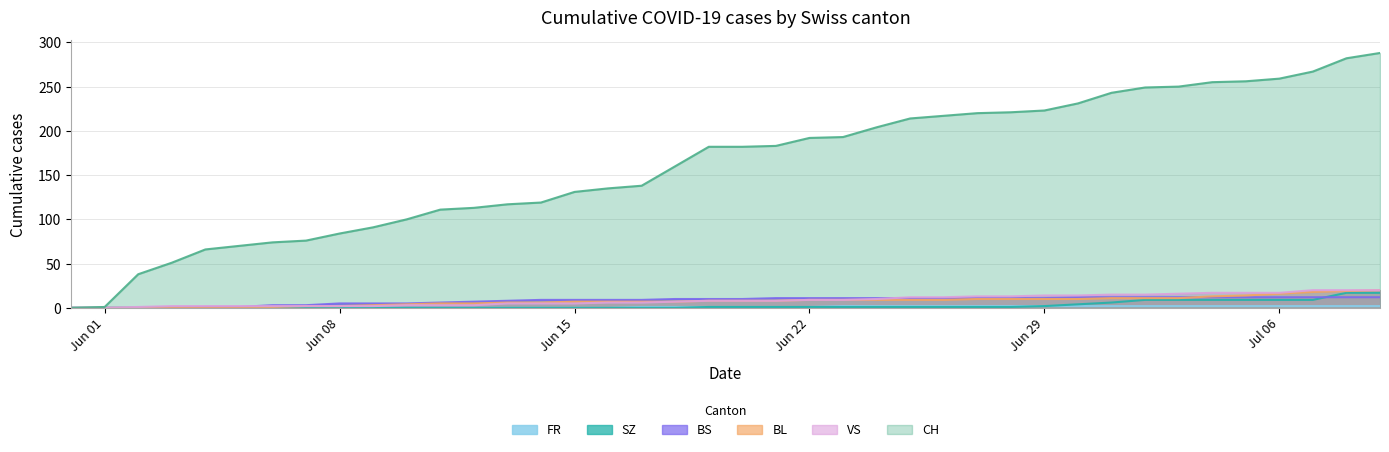

What is the value of the BS point at the 27th from the left?

11